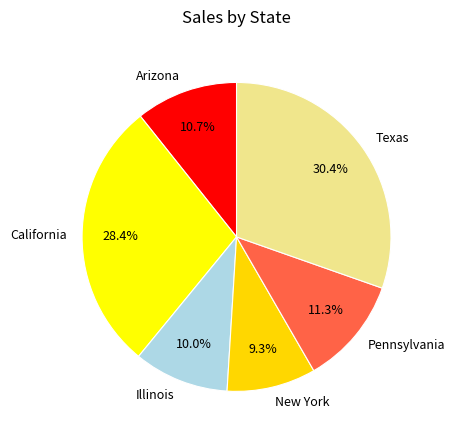

Rank the categories by value from lowest to highest.

New York, Illinois, Arizona, Pennsylvania, California, Texas